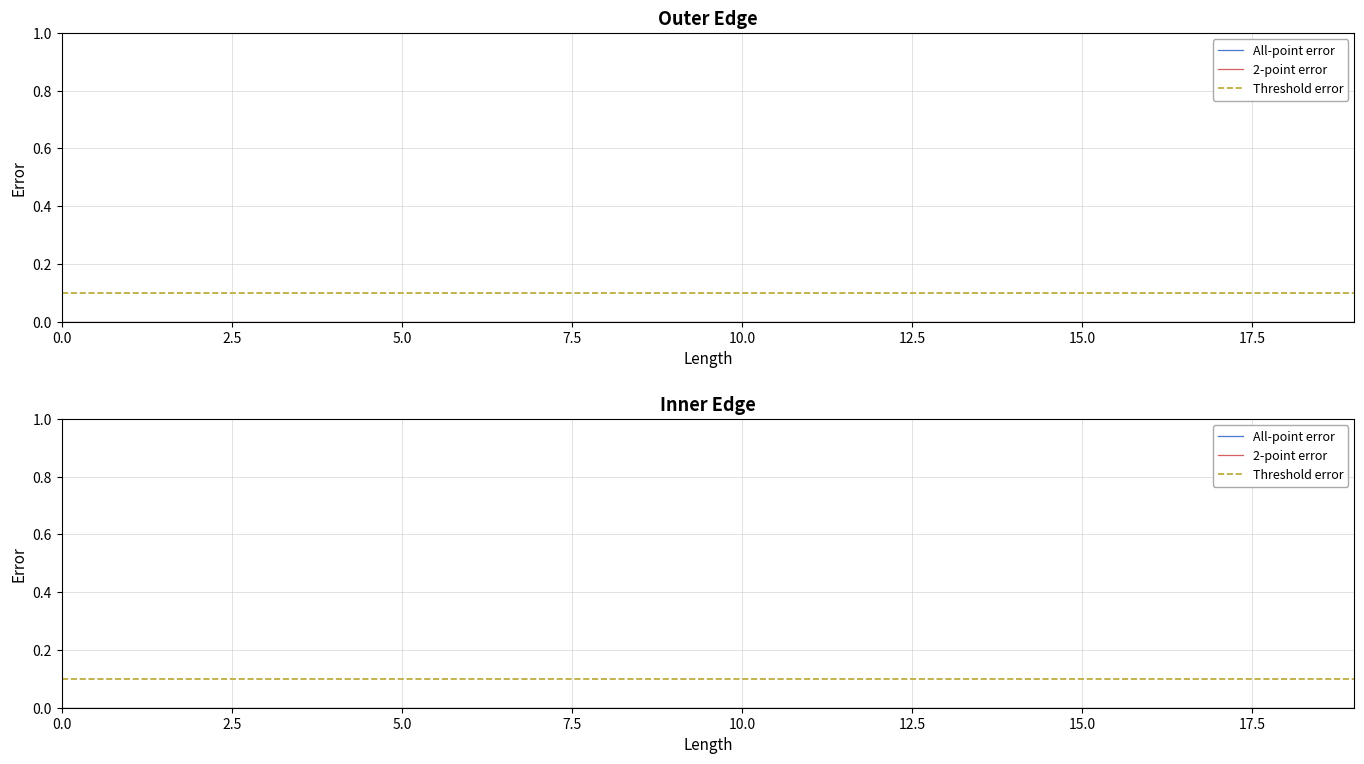

True or false: 2-point error and Threshold error cross at least once.

False